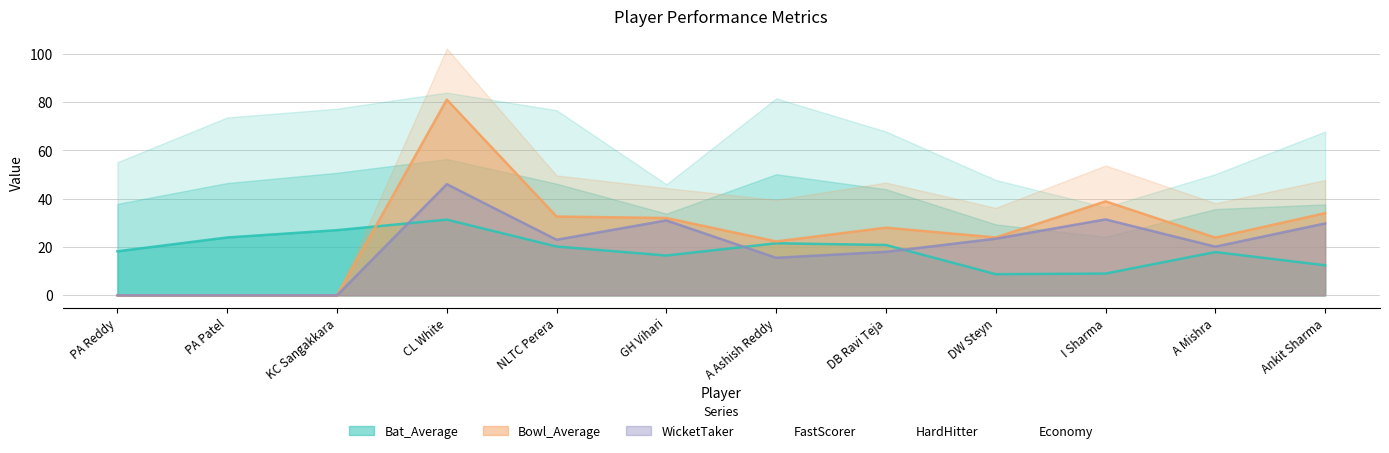

Is the value of Bat_Average at CL White greater than the value of WicketTaker at PA Patel?

Yes